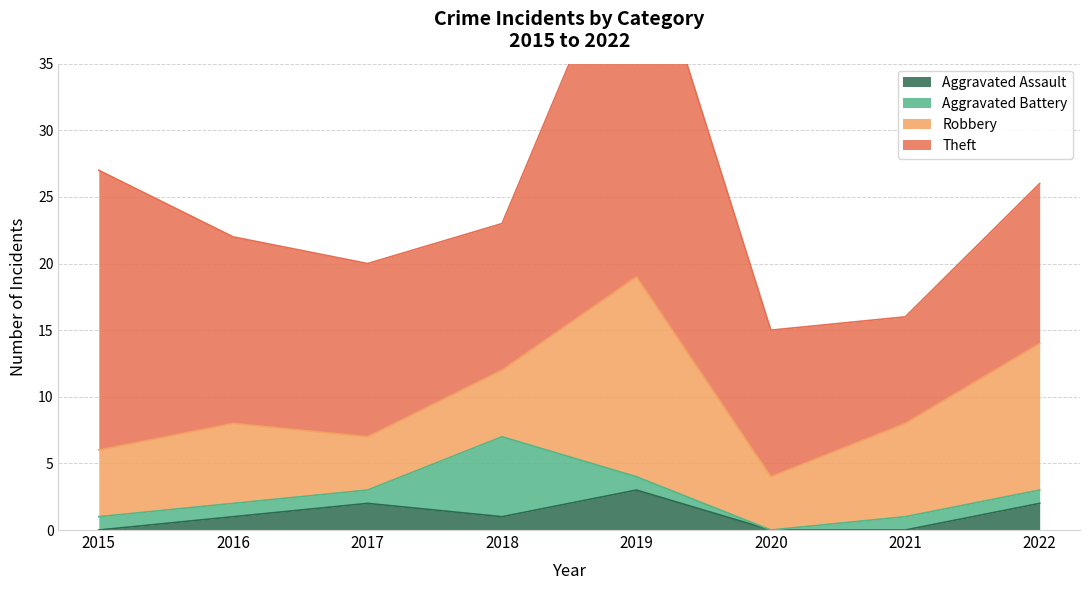

At how many categories does at least one series exceed 4?

8